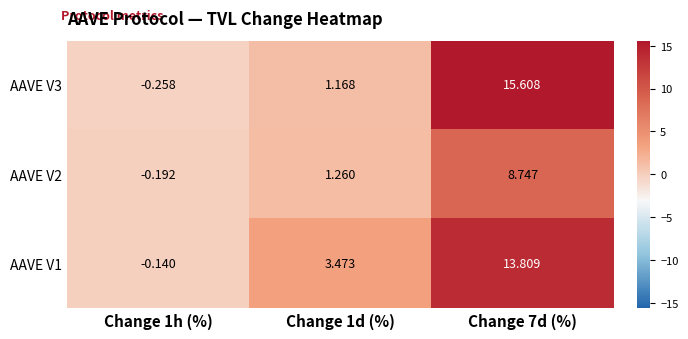

At how many categories does at least one series exceed 6?

1